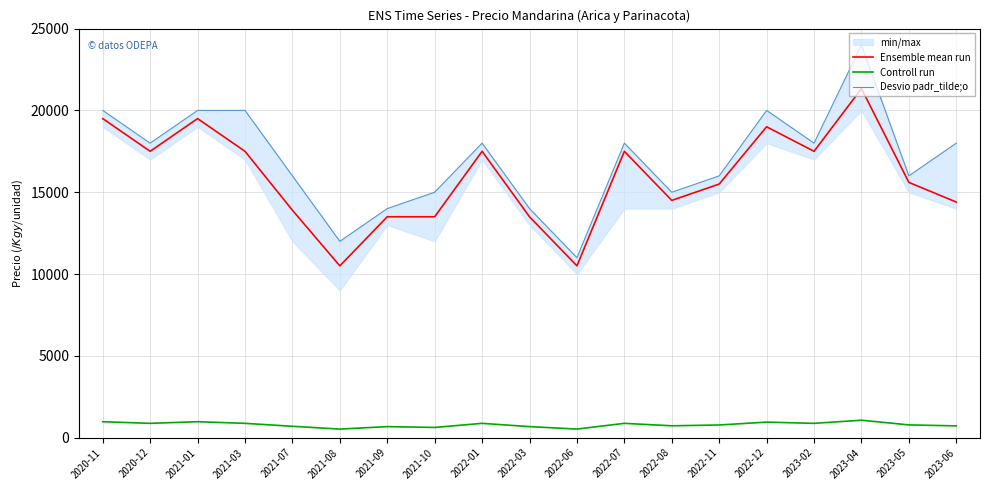

The Desvio padr_tilde;o series shows 20000 at 2021-03. True or false?

True